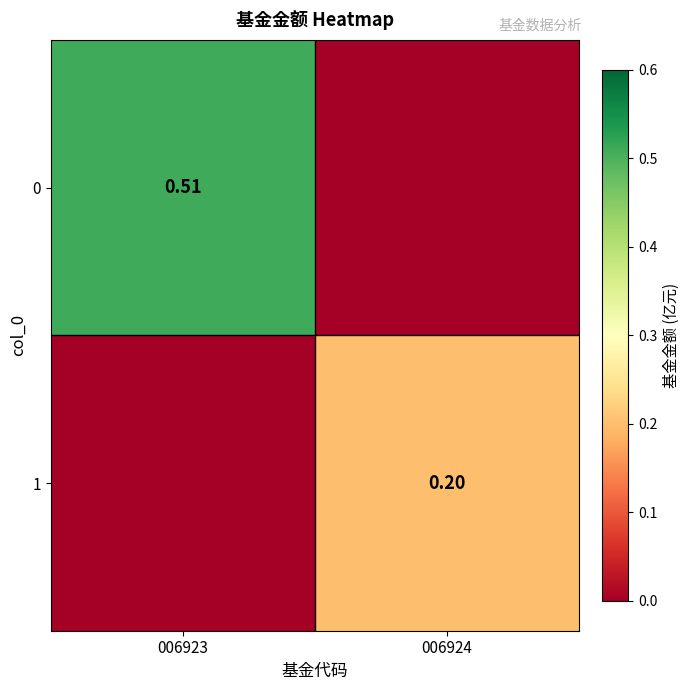

Count the 1 values in the range 0 to 1.

2